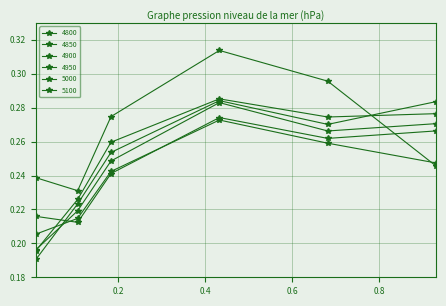

How many data points does each series have?

6